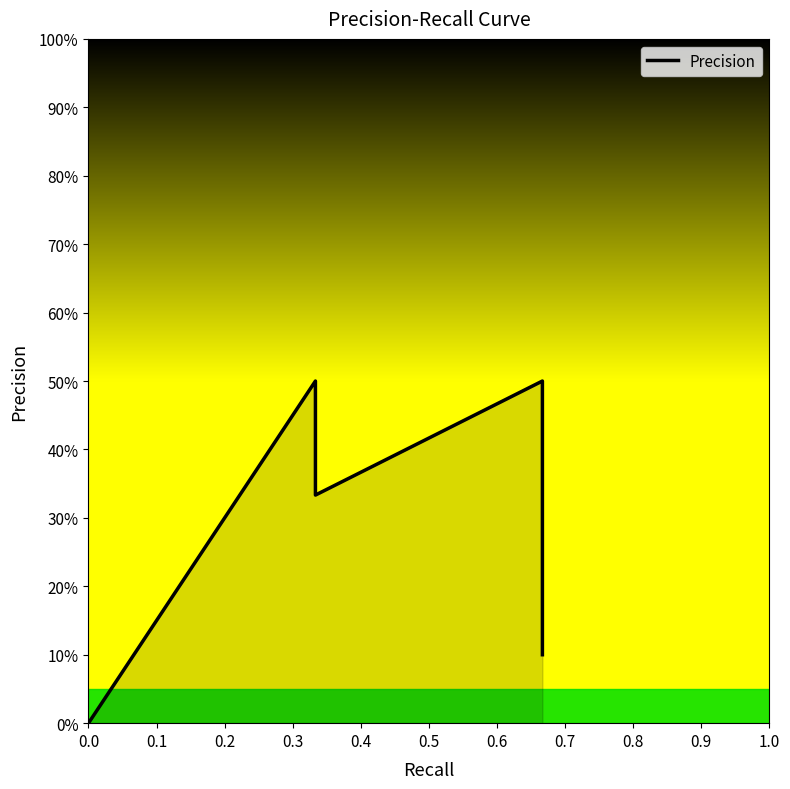

What is the difference between the second highest and minimum values?

0.5